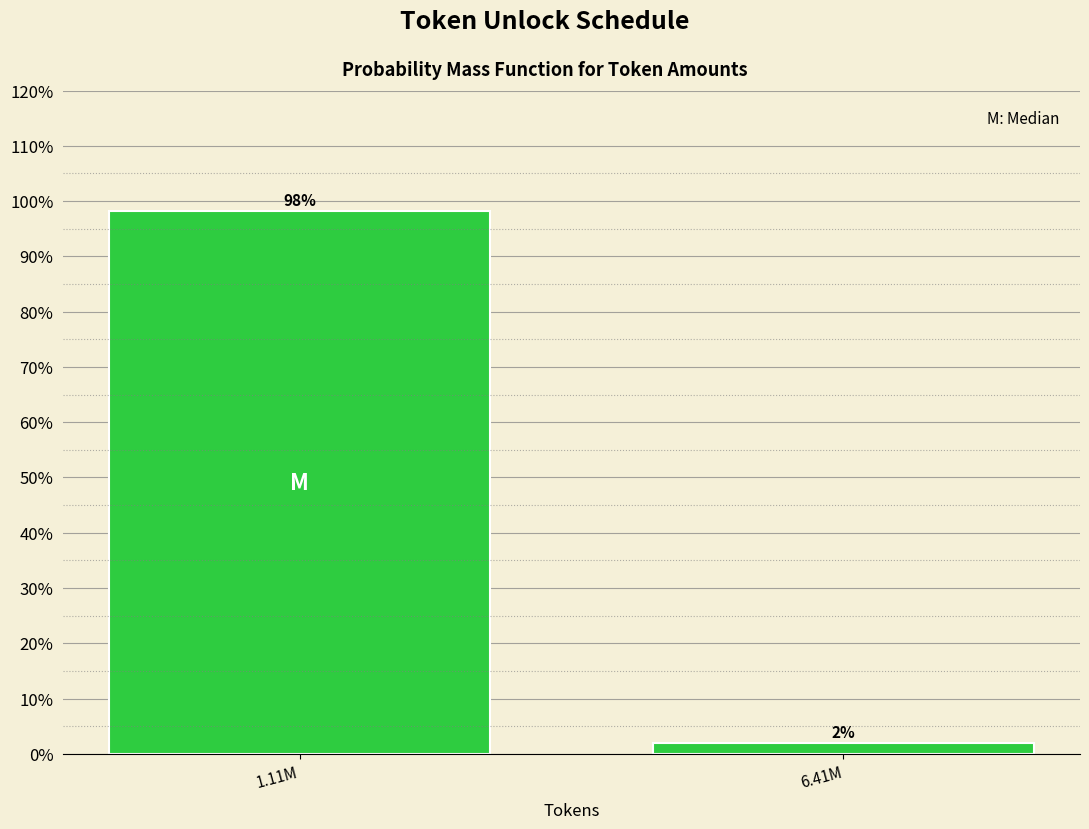

Which category has the highest value across all series?

1.11M